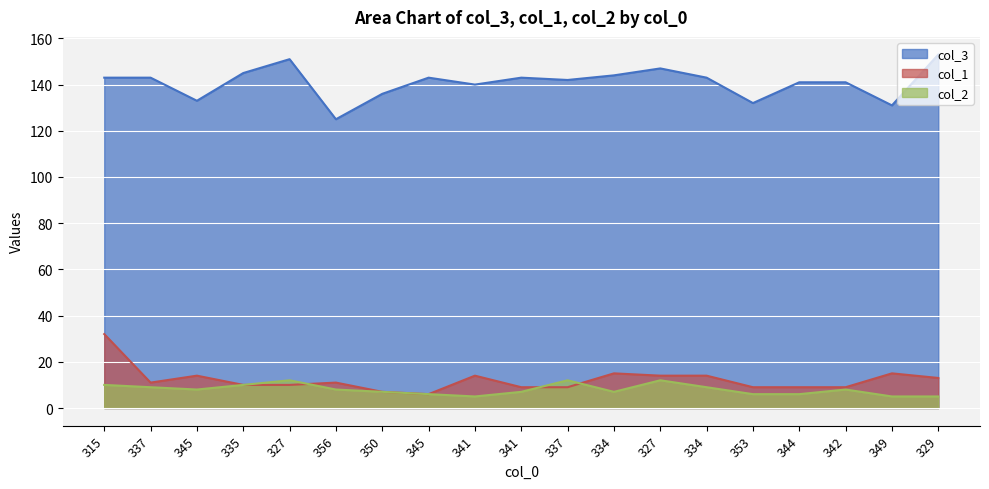

Which label corresponds to the smallest value in the chart?

341